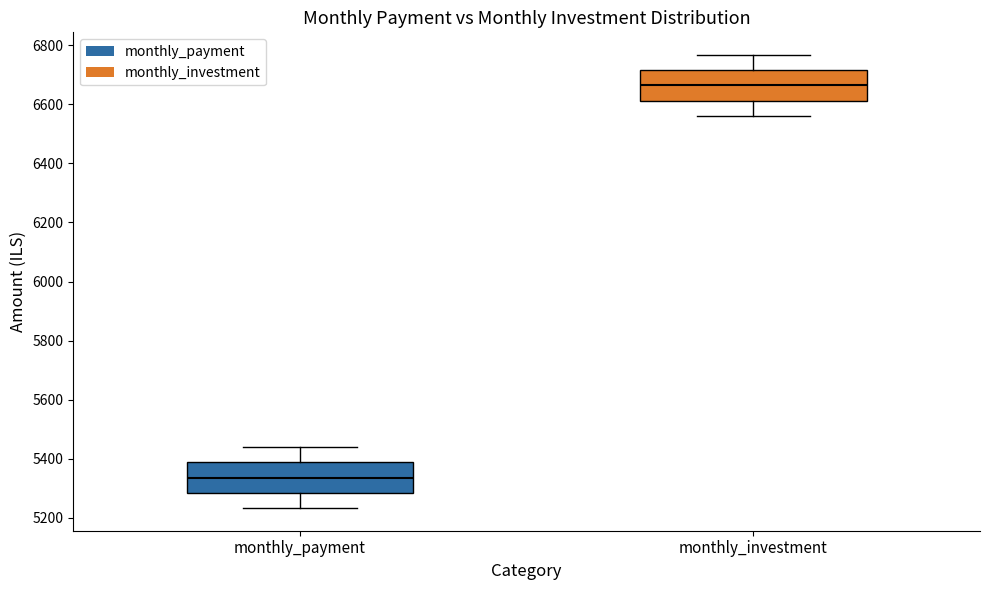

Reading left to right, transcribe this box plot: for each box, give where its median line is, the range the box spans, and where its two whiskers end, as read against the y-axis. The values are not printed on the chart, so give them approximately, as read against the axis.

monthly_payment: median 5340, box 5280 to 5380, whiskers 5240 to 5440
monthly_investment: median 6660, box 6620 to 6720, whiskers 6560 to 6760